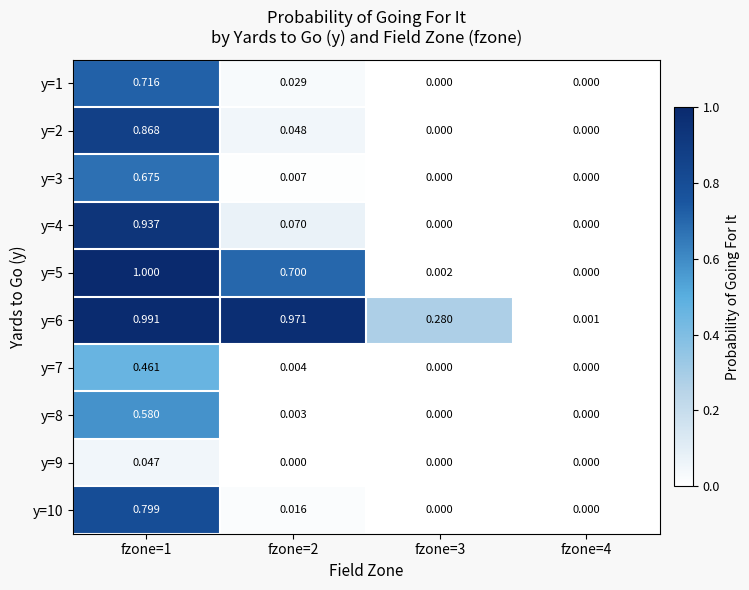

How many distinct data groups are displayed?

10